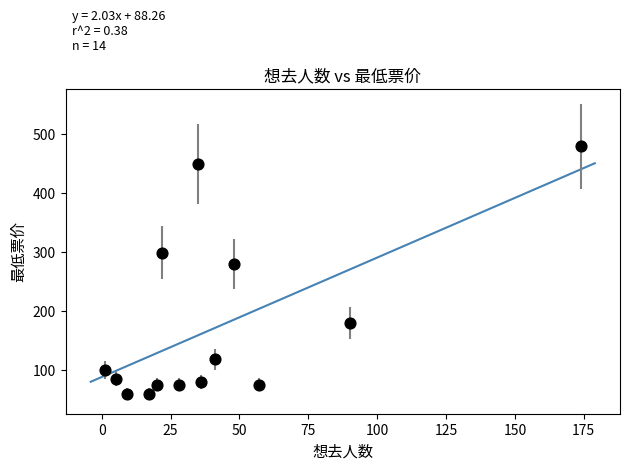

What is the range of X values (max minus min)?

173